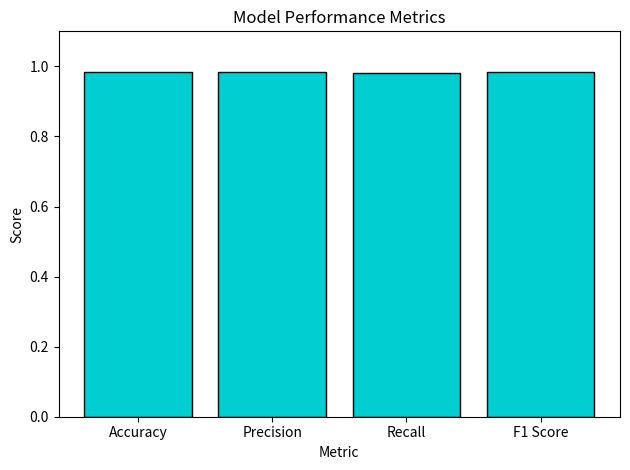

The chart shows a value of 0.2 at Recall. True or false?

False